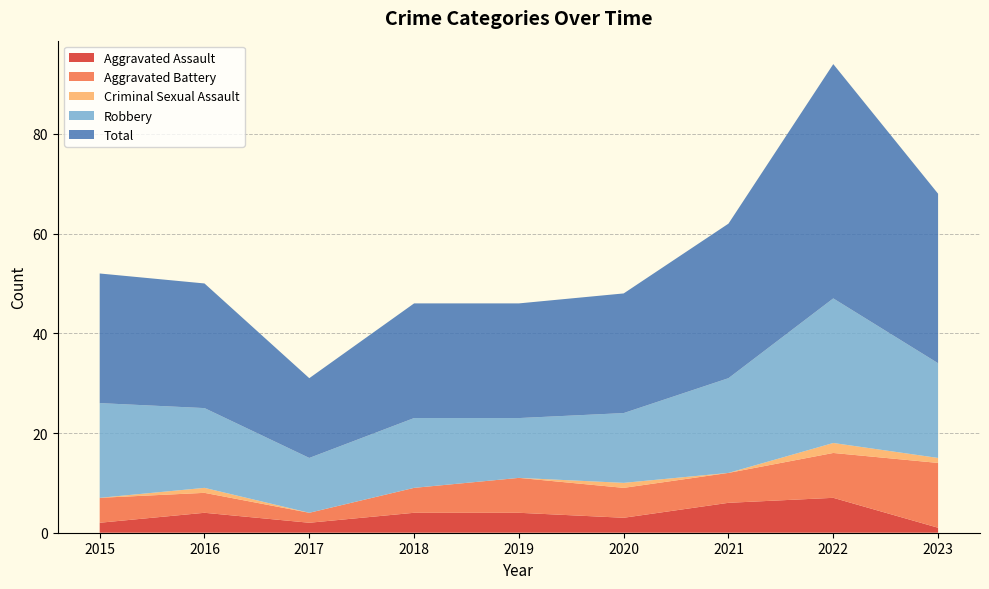

Reading left to right, list all the values displayed in this chart.

Aggravated Assault: 2	4	2	4	4	3	6	7	1
Aggravated Battery: 5	4	2	5	7	6	6	9	13
Criminal Sexual Assault: 0	1	0	0	0	1	0	2	1
Robbery: 19	16	11	14	12	14	19	29	19
Total: 26	25	16	23	23	24	31	47	34